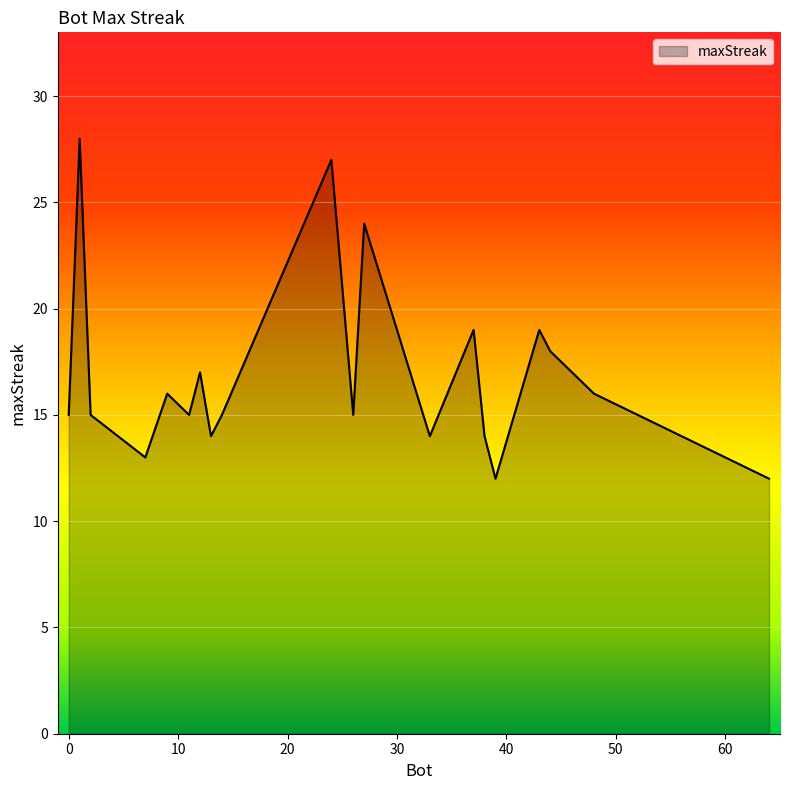

What is the minimum value shown in the chart?

12